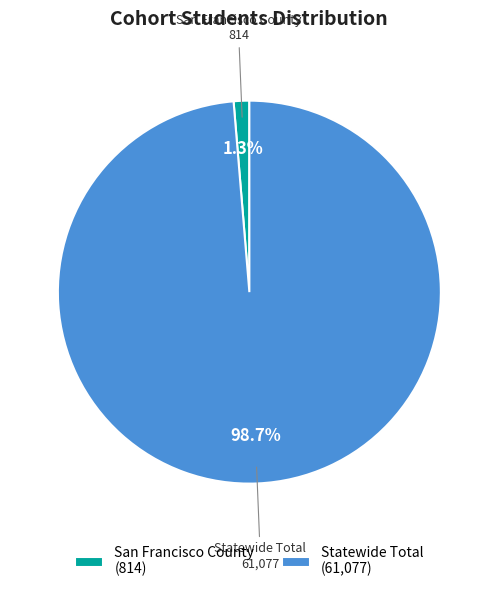

How many segments does this pie chart have?

2